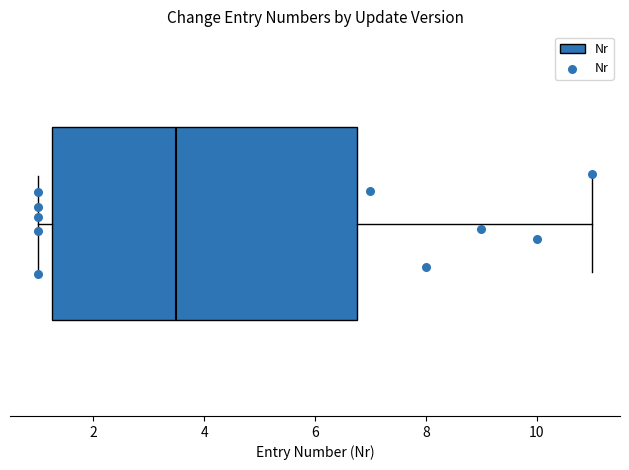

Where does the left whisker of the box end on the x-axis? The values are not printed on the chart, so give them approximately, as read against the axis.

1.0